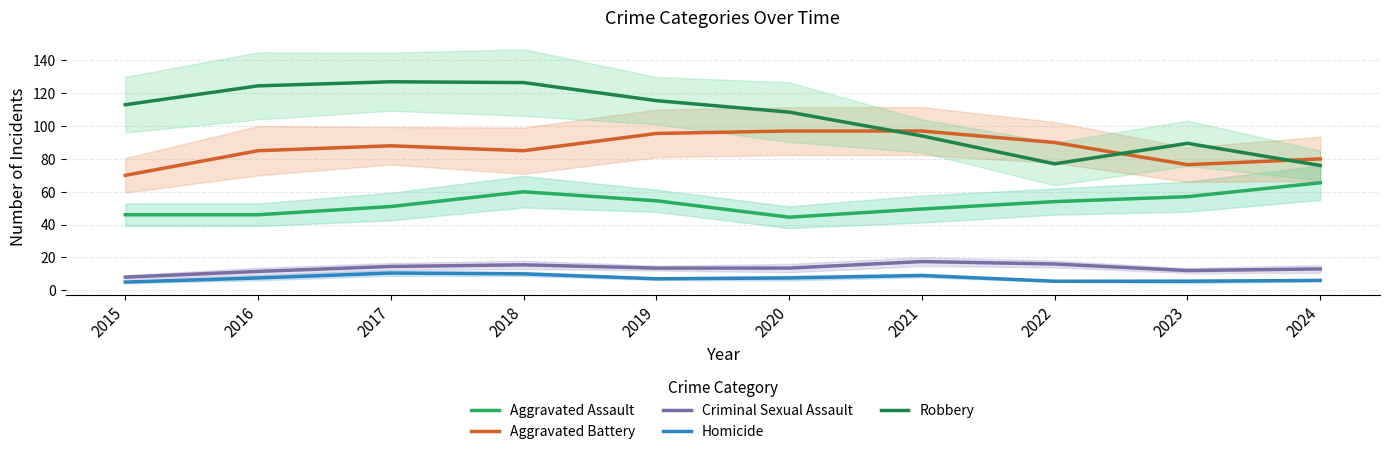

Reading right to left, what are all the values shown in this chart?

Aggravated Assault: 65.5	57.0	54.0	49.5	44.5	54.5	60.0	51.0	46.0	46.0
Aggravated Battery: 80.0	76.5	90.0	97.0	97.0	95.5	85.0	88.0	85.0	70.0
Criminal Sexual Assault: 13.0	12.0	16.0	17.5	13.5	13.5	15.5	14.5	11.5	8.0
Homicide: 6.0	5.5	5.5	9.0	7.5	7.0	10.0	10.5	7.5	5.0
Robbery: 76.0	89.5	77.0	94.0	108.5	115.5	126.5	127.0	124.5	113.0